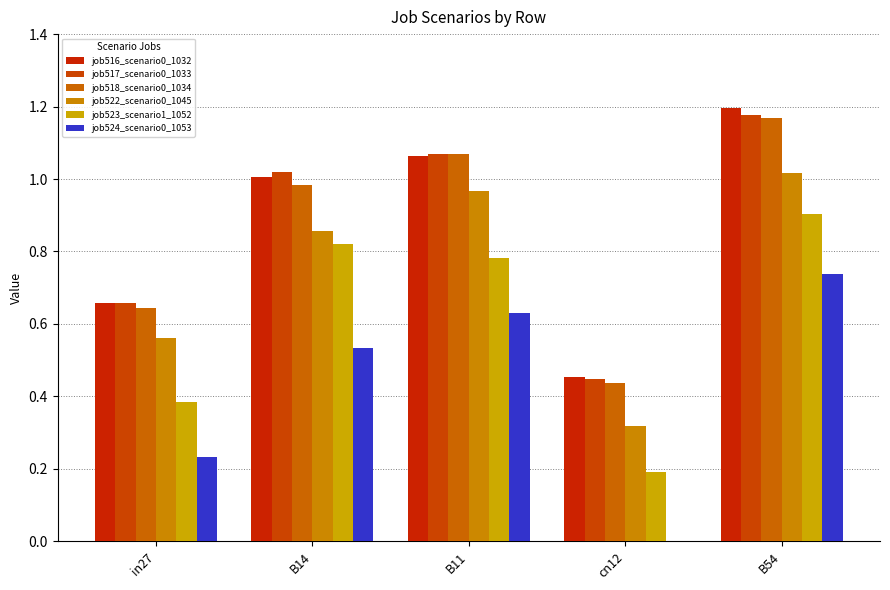

List the series in order of their peak value, highest first.

job516_scenario0_1032, job517_scenario0_1033, job518_scenario0_1034, job522_scenario0_1045, job523_scenario1_1052, job524_scenario0_1053